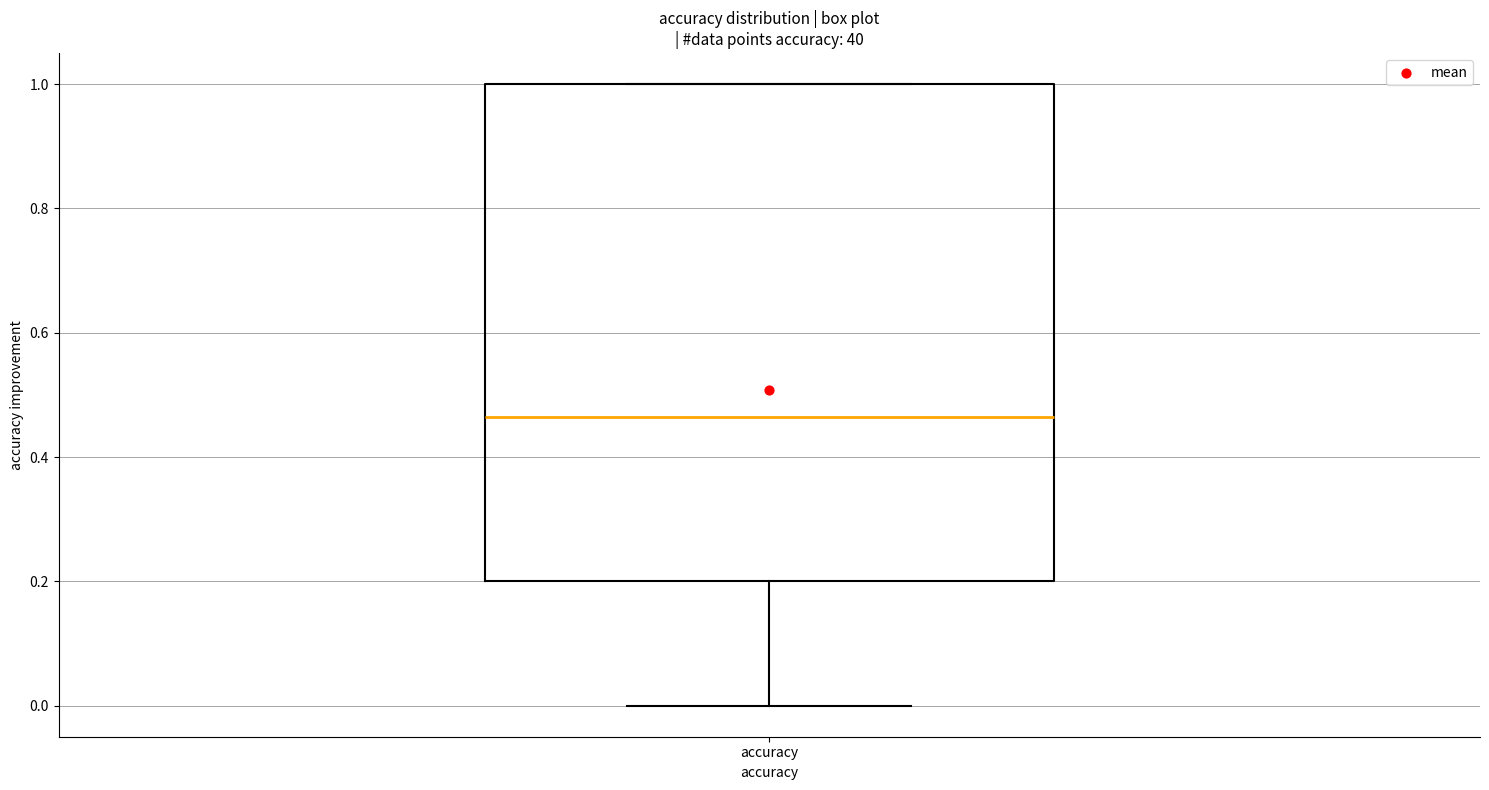

Read this box plot against the y-axis: the position of the median line, the range covered by the box, and the ends of both whiskers. The values are not printed on the chart, so give them approximately, as read against the axis.

median 0.46, box 0.20 to 1.00, whiskers 0.00 to 1.00